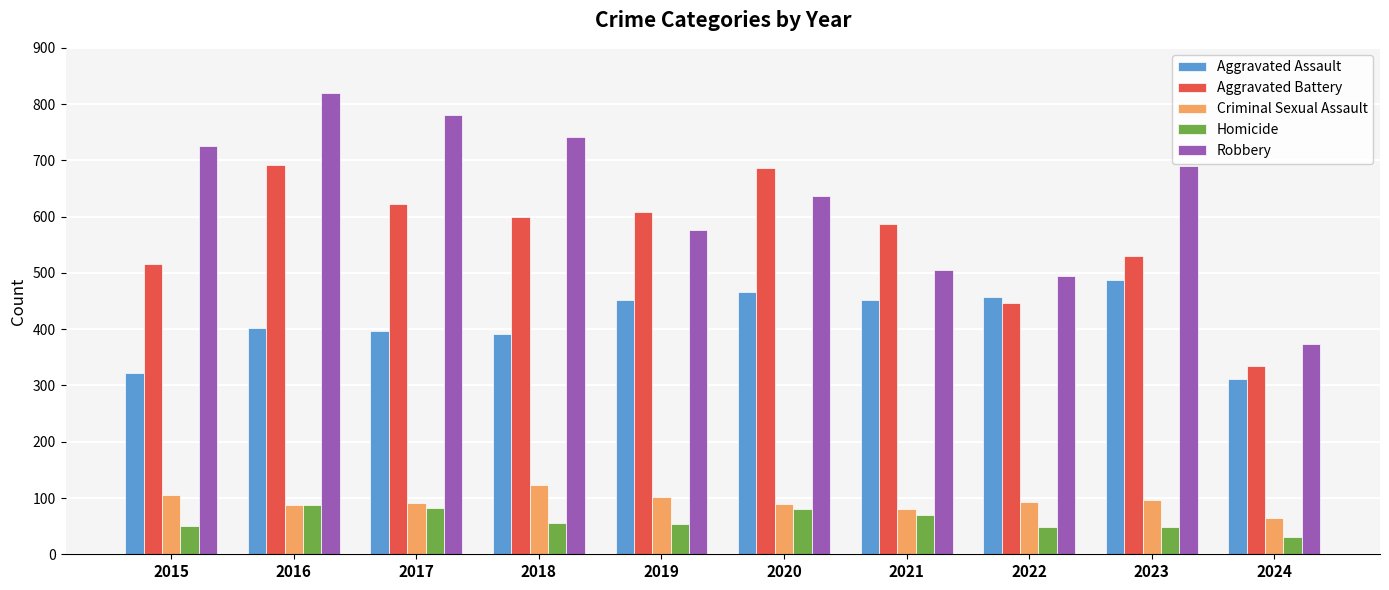

Which series has the widest spread of values?

Robbery